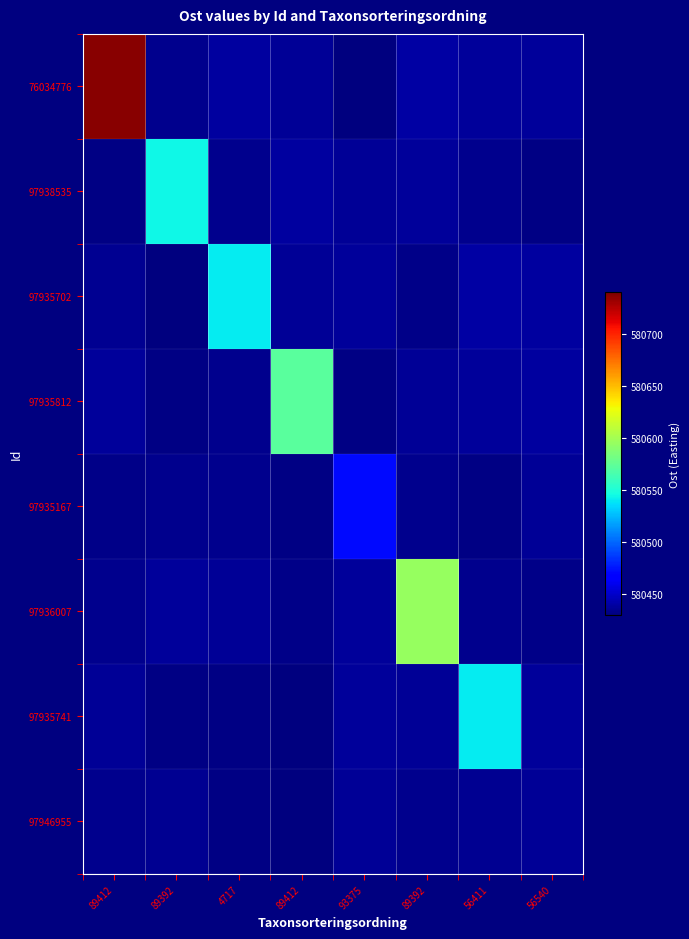

What is the minimum value shown in the chart?

580430.1